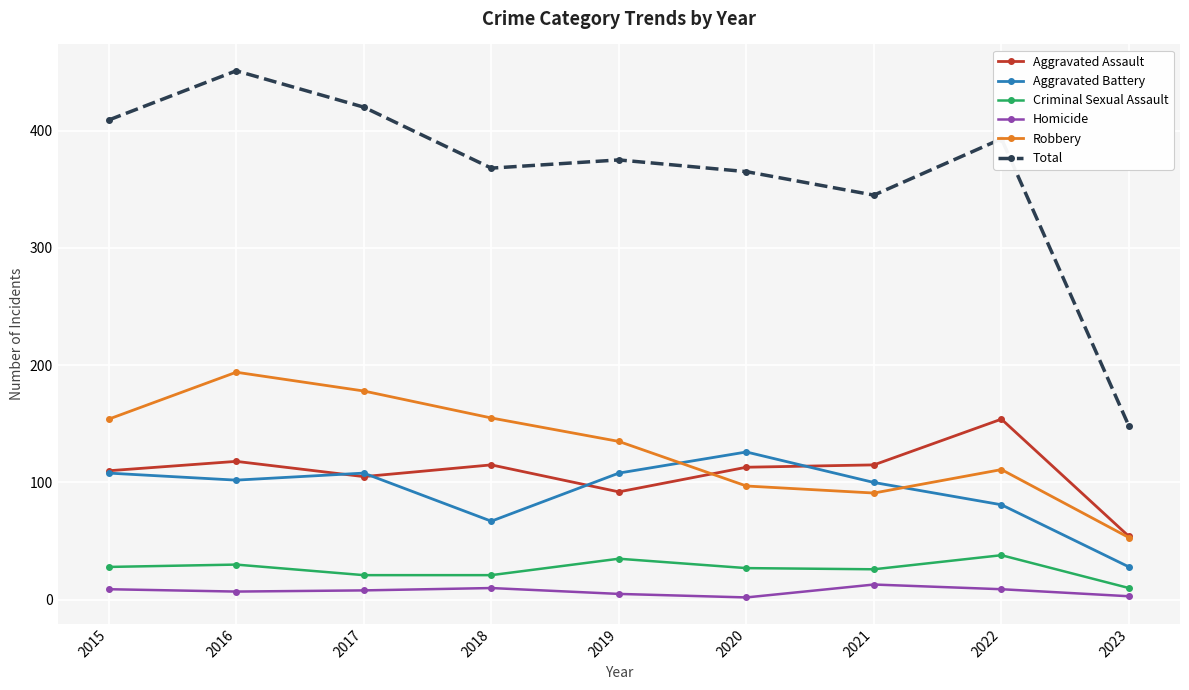

What is the average value of the Aggravated Assault series?

108